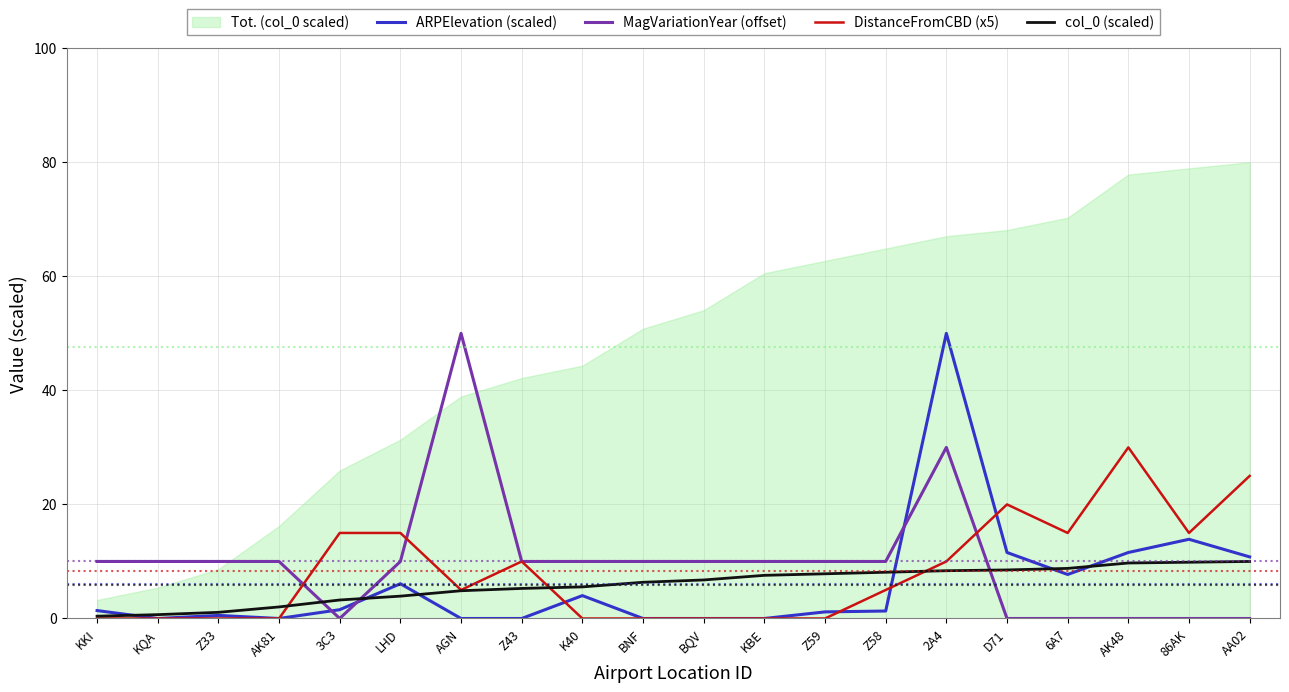

What is the approximate value of col_0 (scaled) at AGN?

4.9